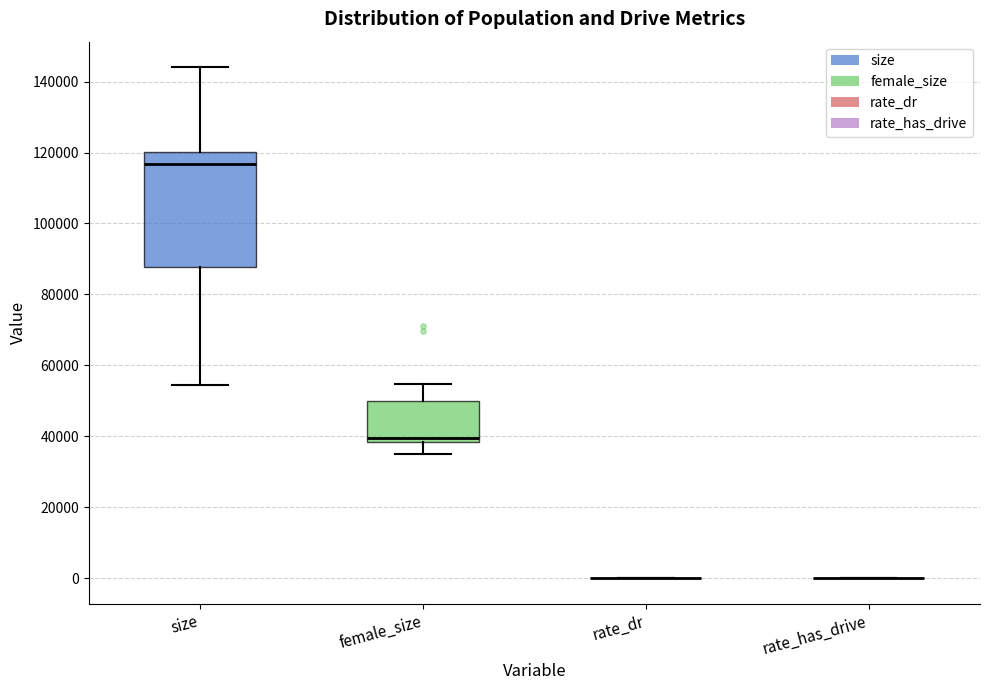

Where does the upper whisker of the box for female_size end on the y-axis? The values are not printed on the chart, so give them approximately, as read against the axis.

54000